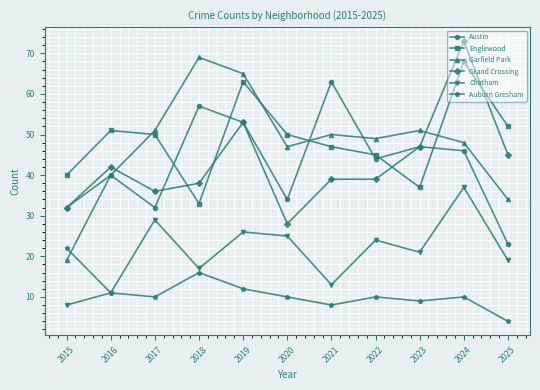

What is the minimum value for Garfield Park?

19